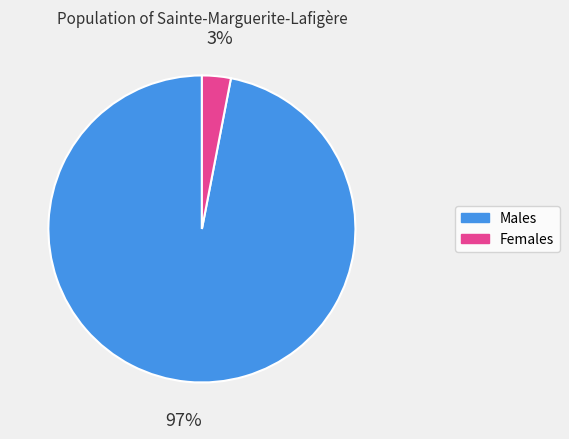

To the nearest percent, what is the average slice percentage?

50%